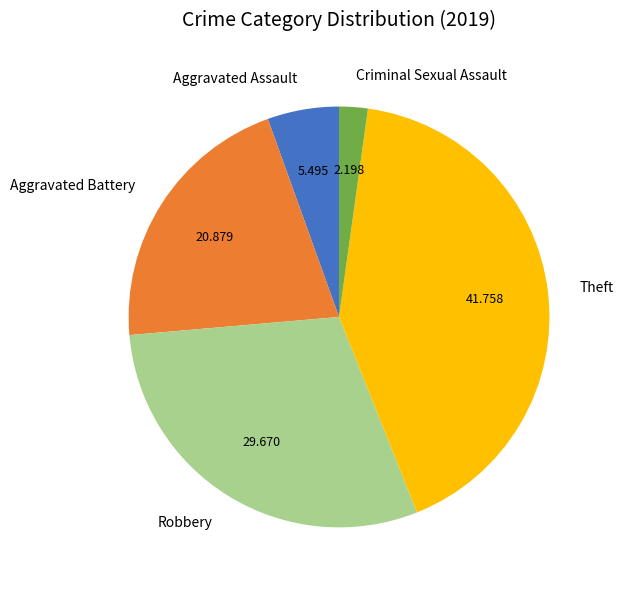

Which slice is the largest?

Theft